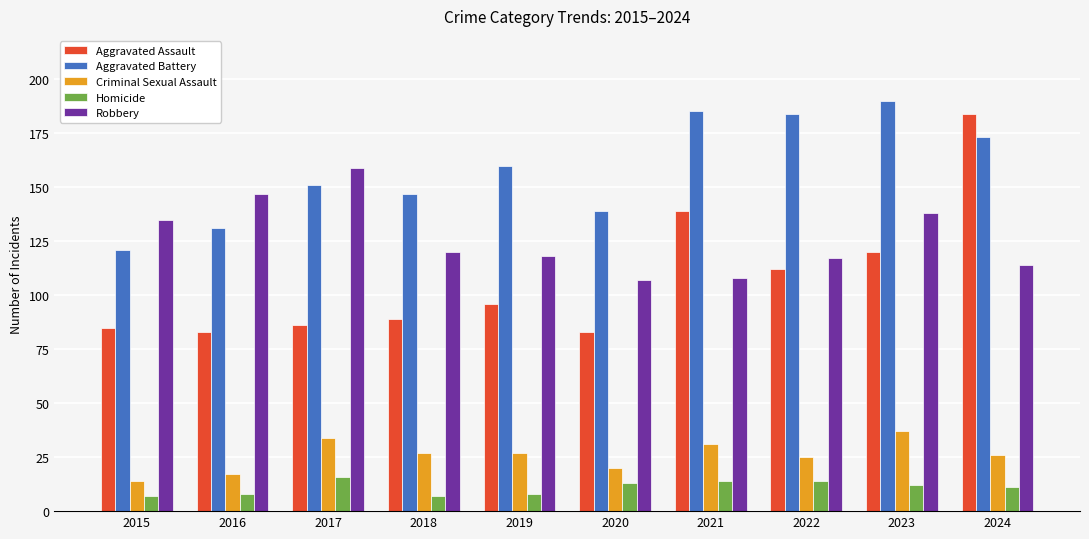

Rank the series at 2024 from lowest to highest value.

Homicide, Criminal Sexual Assault, Robbery, Aggravated Battery, Aggravated Assault